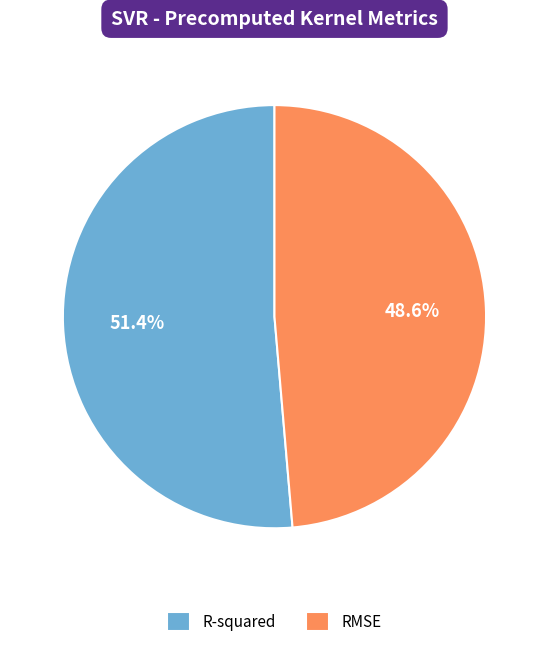

How many segments does this pie chart have?

2